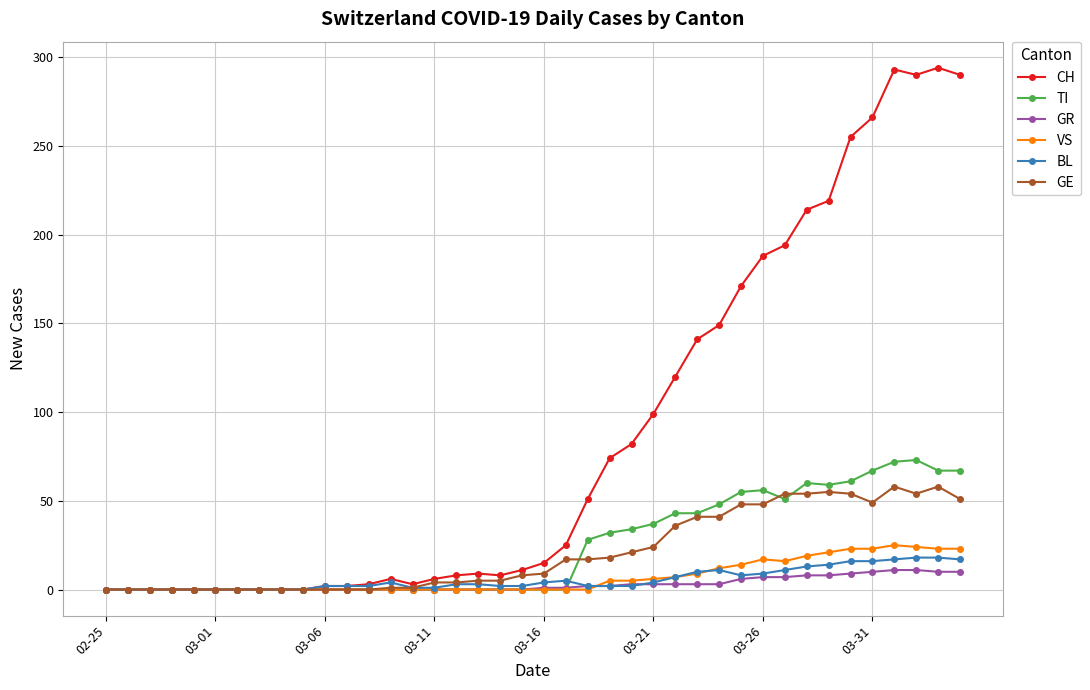

What is the difference between the maximum and minimum values in the CH series?

294